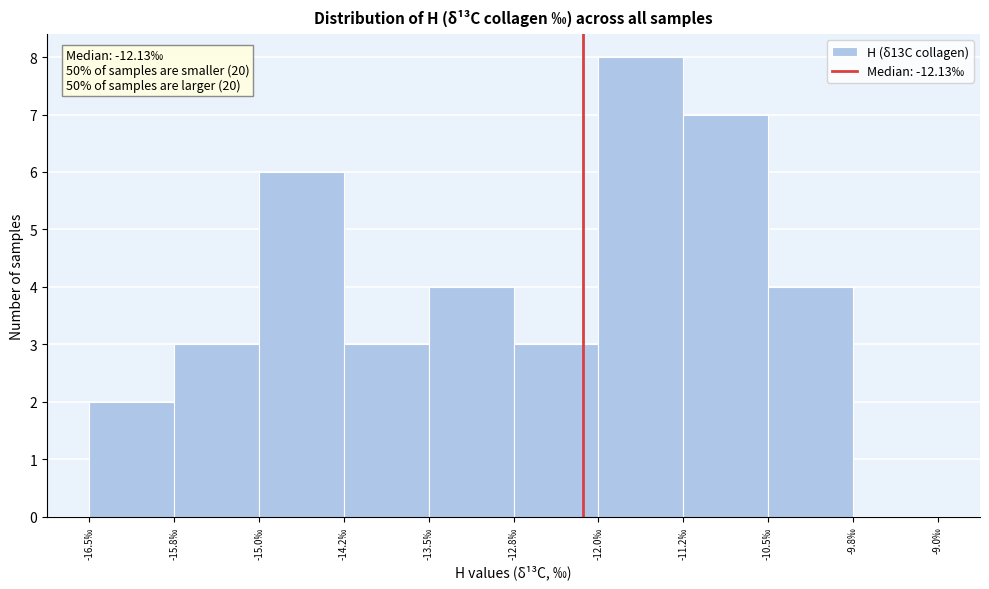

Over which range of the x-axis is the bar tallest?

-12.00 to -11.25